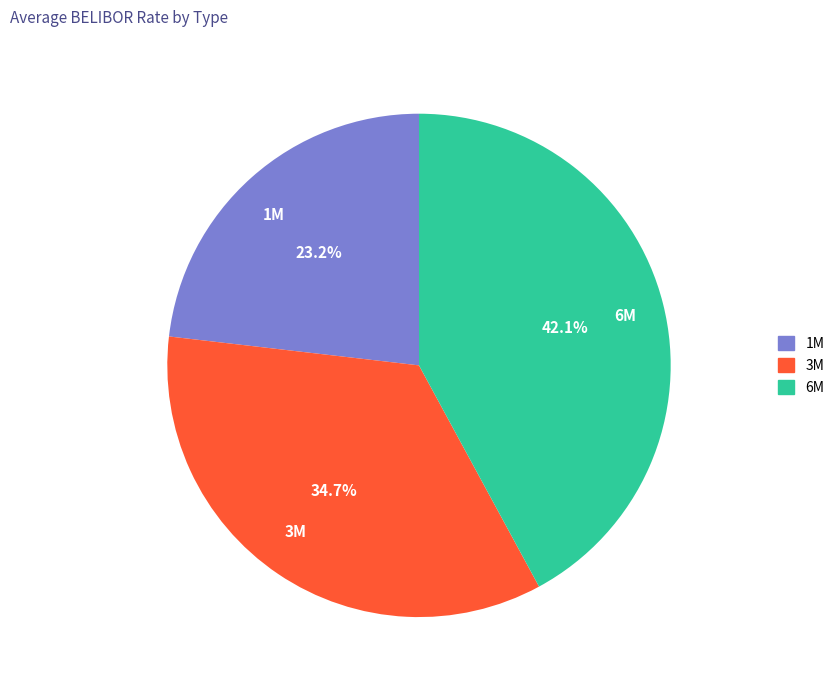

How many segments does this pie chart have?

3